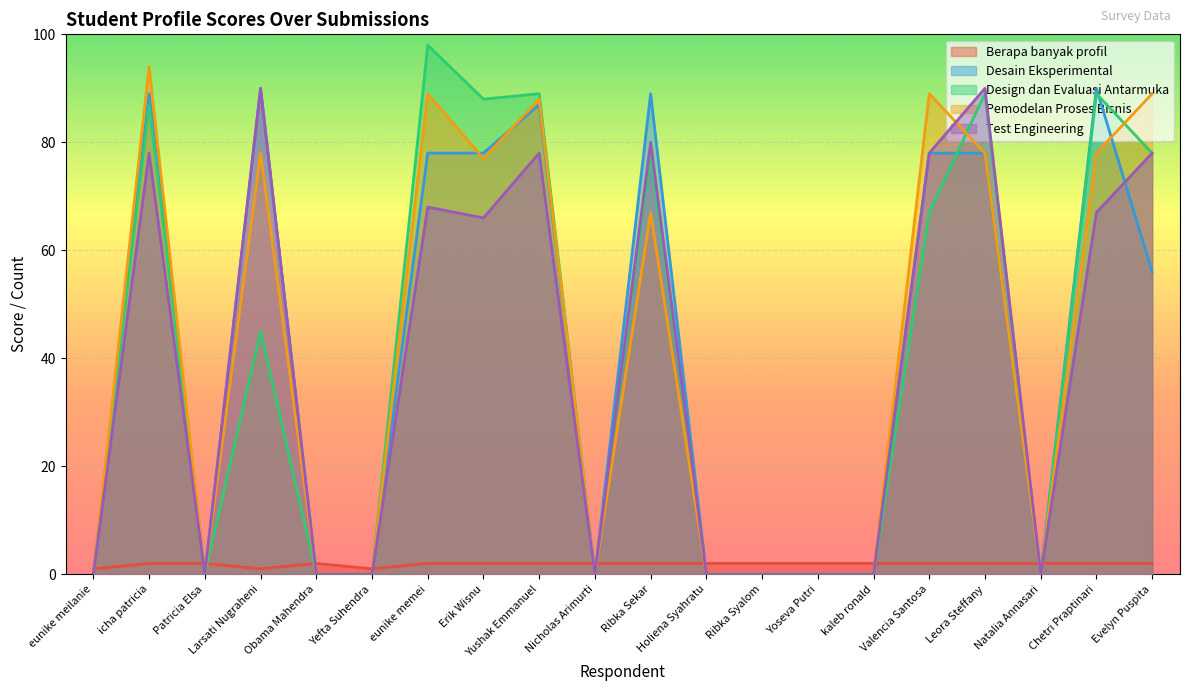

At how many categories does at least one series exceed 25?

10